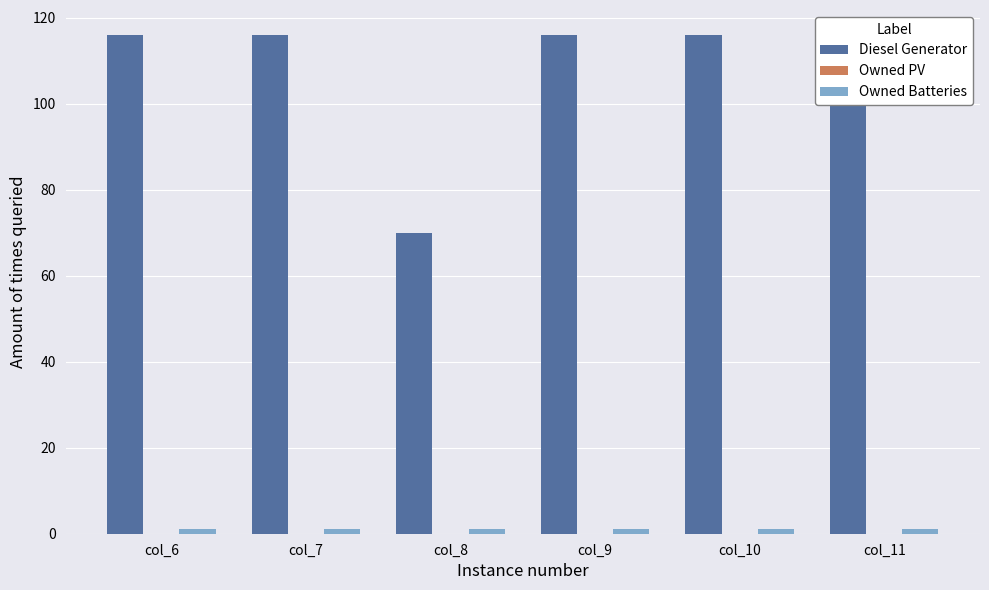

At col_8, list the series in order from smallest to largest.

Owned PV, Owned Batteries, Diesel Generator